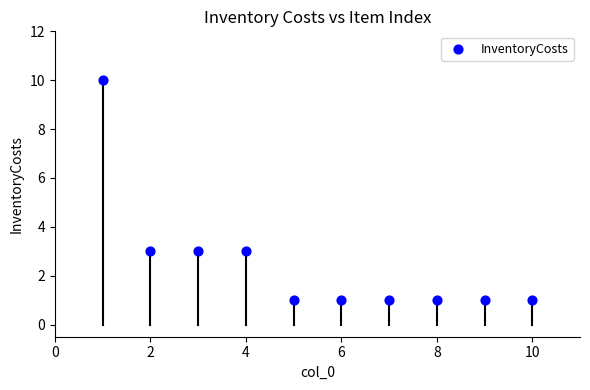

What is the average X value?

6